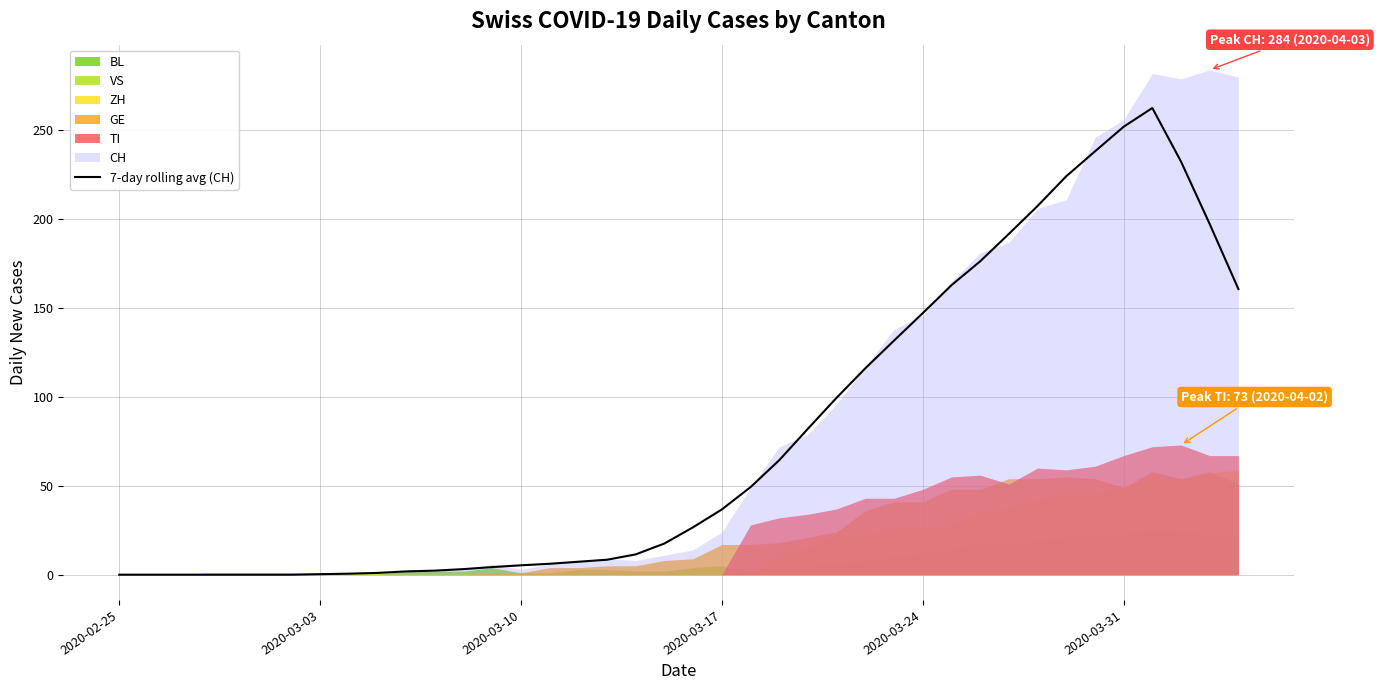

Is it true that 7-day rolling avg (CH) equals 36.7 at 2020-03-17?

True